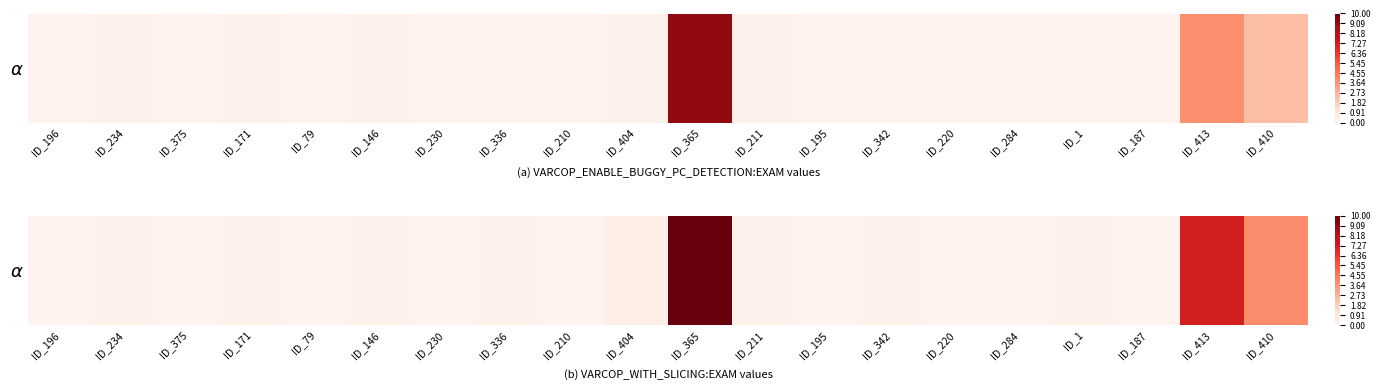

Rank the categories by value from lowest to highest.

ID_196, ID_375, ID_79, ID_230, ID_210, ID_195, ID_220, ID_284, ID_187, ID_234, ID_171, ID_146, ID_336, ID_211, ID_342, ID_1, ID_404, ID_410, ID_413, ID_365